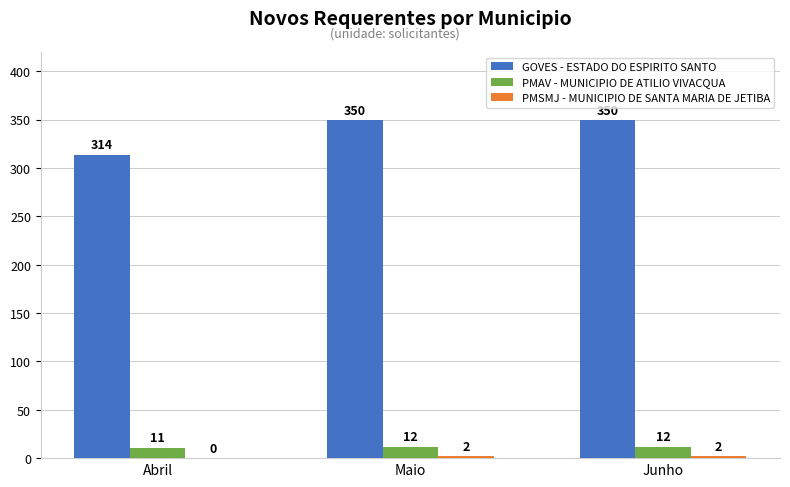

What is the maximum value for GOVES - ESTADO DO ESPIRITO SANTO?

350